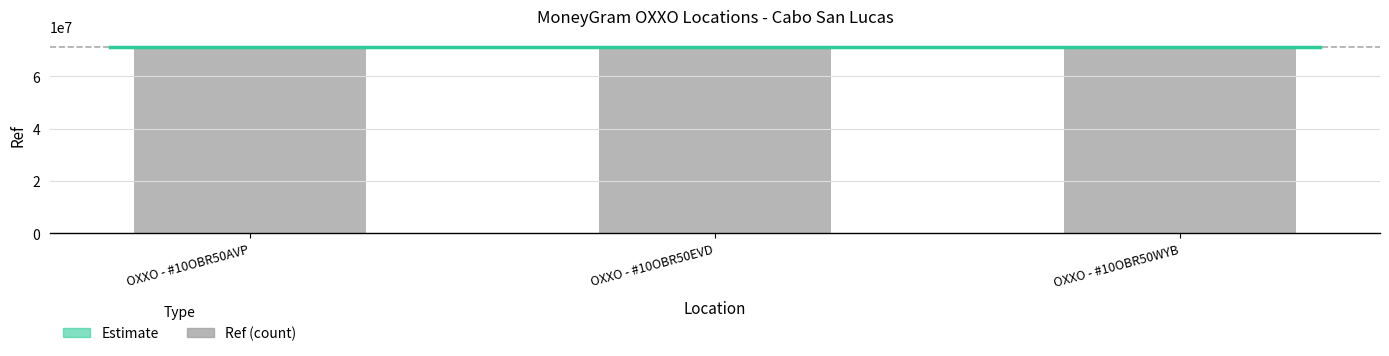

What is the change in value from OXXO - #10OBR50EVD to OXXO - #10OBR50WYB?

+1316